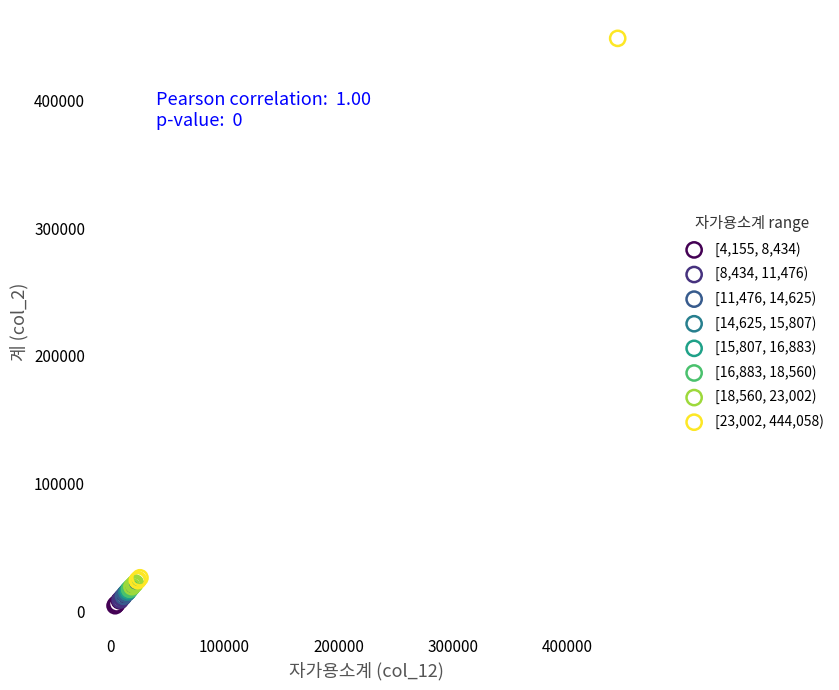

Which series has the largest Y range (max minus min)?

[23,002, 444,058)